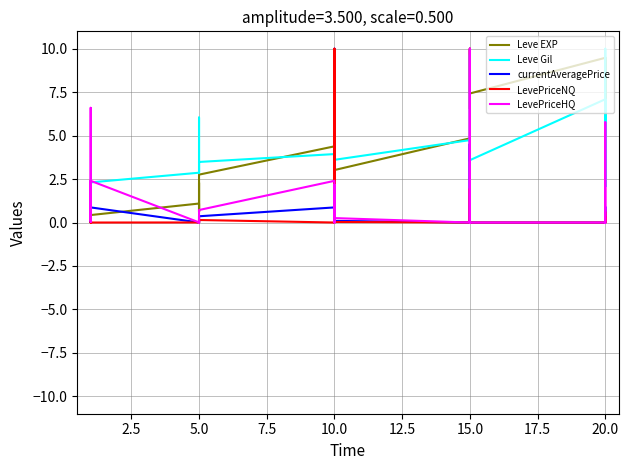

Is this an area chart (filled region under the line)?

No